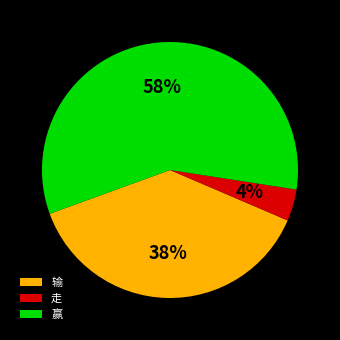

What percentage is the 输 slice, to the nearest percent?

38%